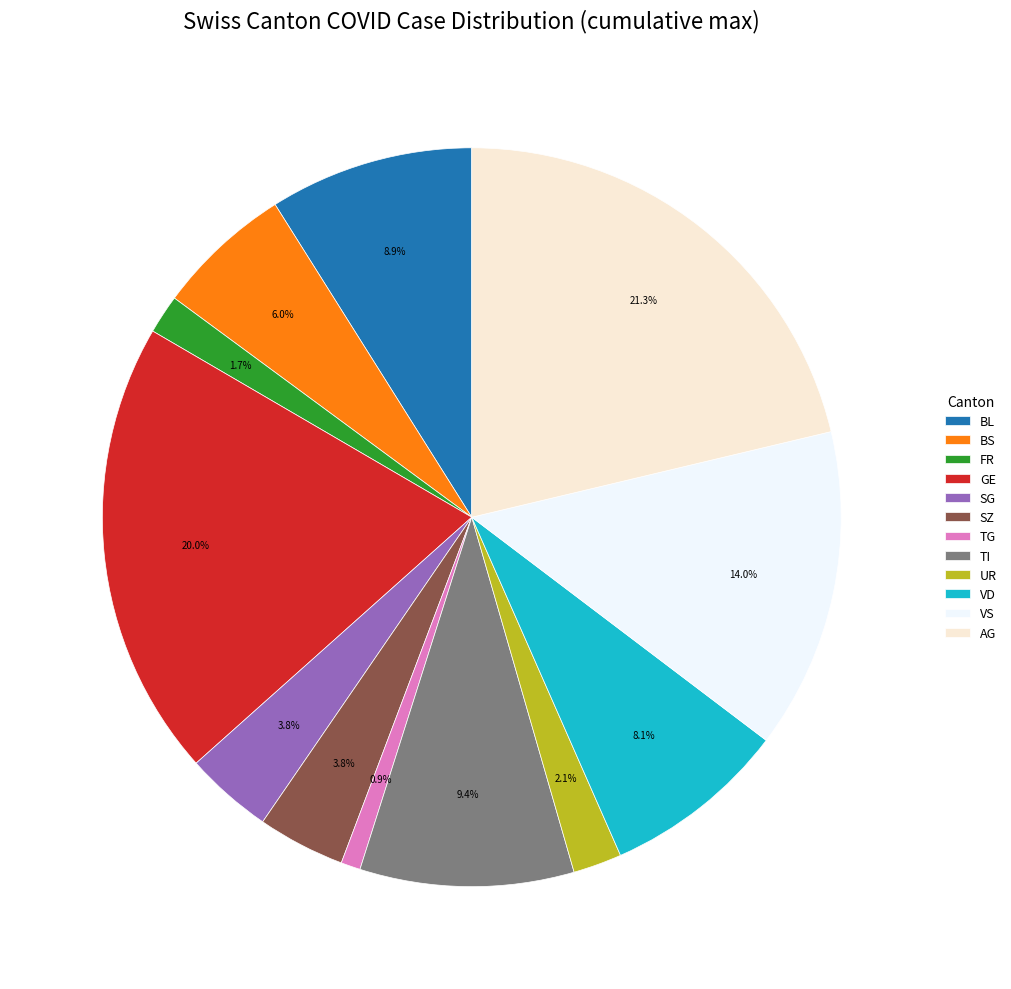

Does AG represent more than half of the total?

No